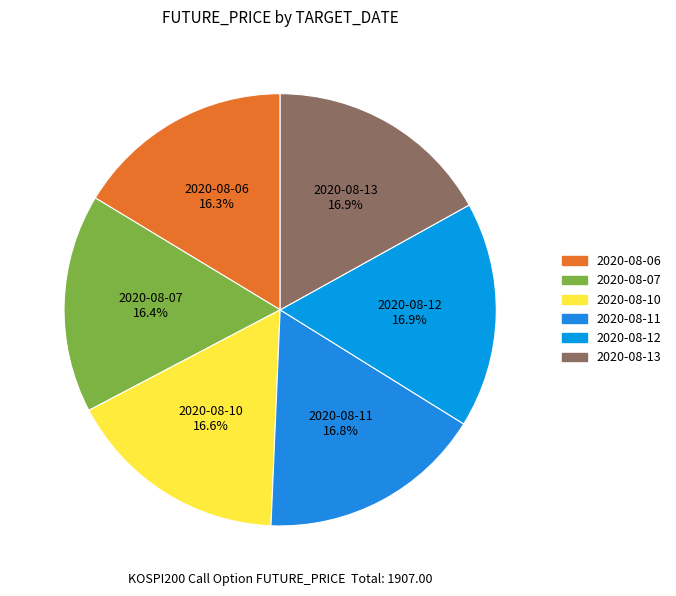

Is there any slice that represents more than half of the pie?

No